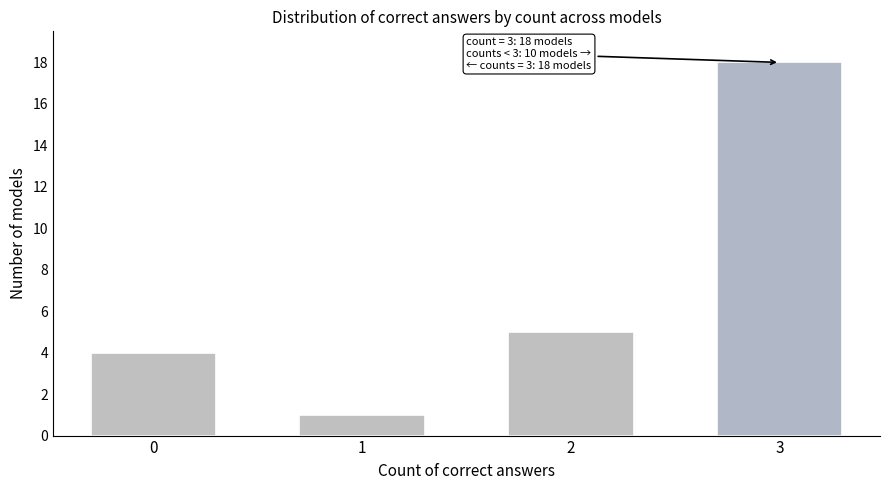

Reading left to right, transcribe all the data shown in this chart.

4	1	5	18